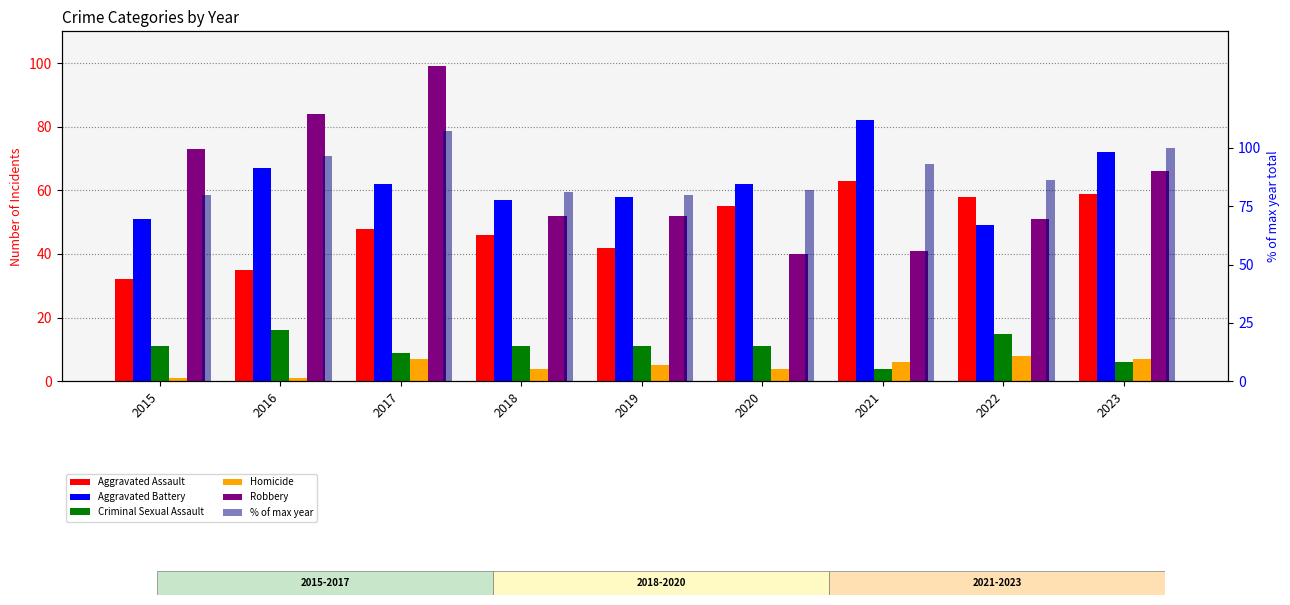

What is the total value across all series at 2021?

289.3